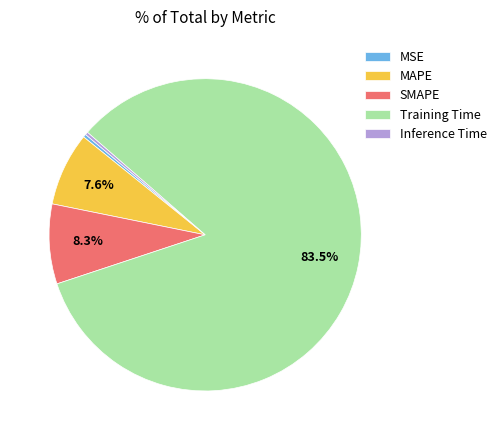

How many segments does this pie chart have?

5